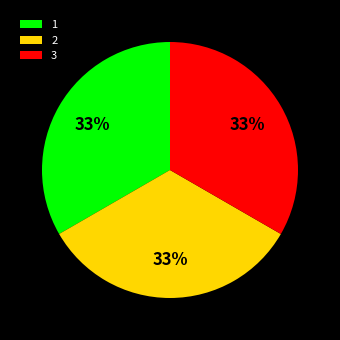

To the nearest percent, what percentage of the pie is 2?

33%